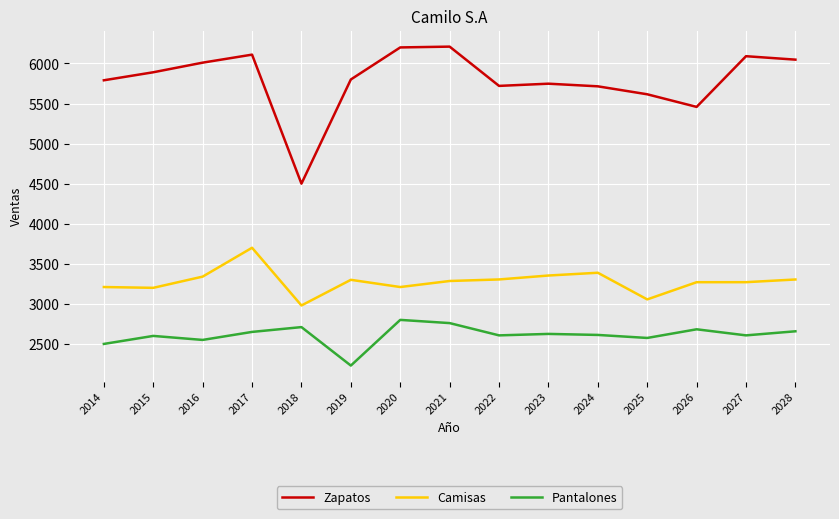

Which series has the widest spread of values?

Zapatos